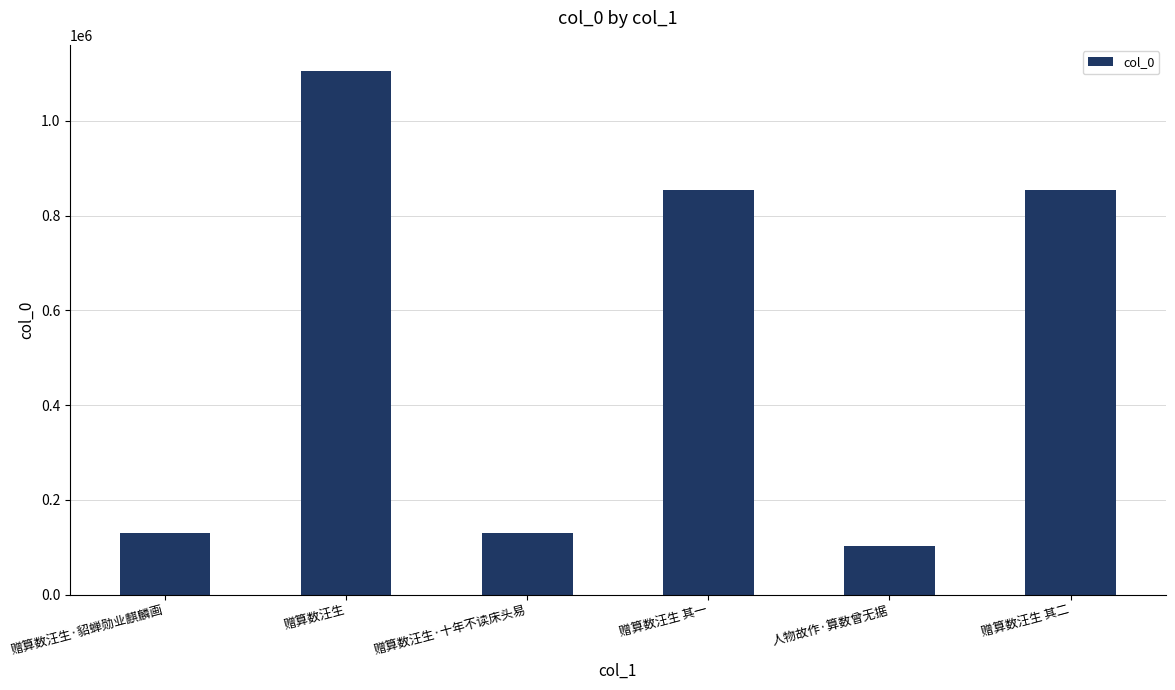

What is the label of the 2nd bar from the right?

人物故作·算数曾无据